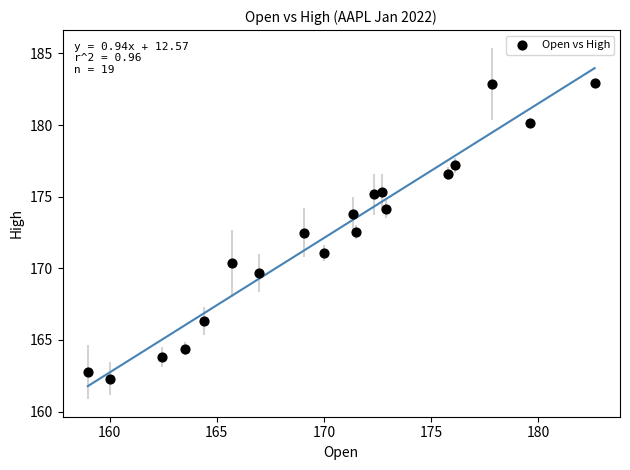

What is the range of Y values (max minus min)?

20.6